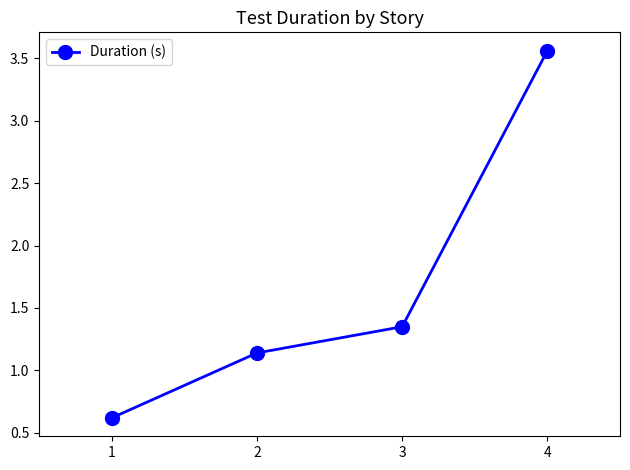

Rank the categories by value from highest to lowest.

4, 3, 2, 1